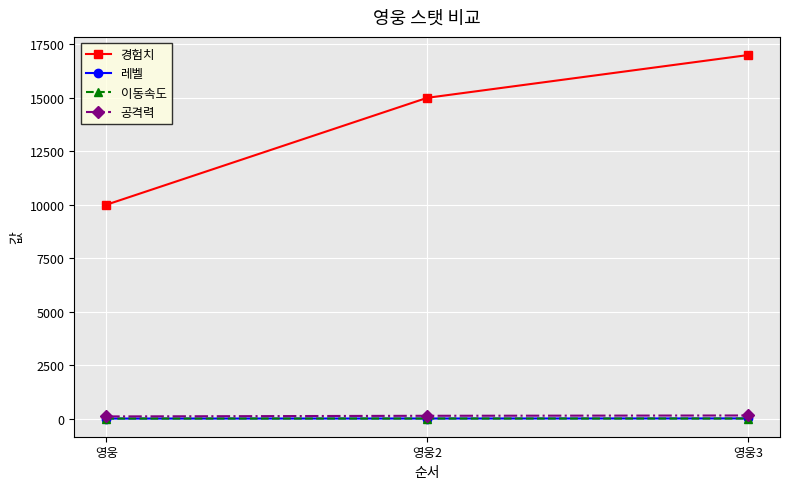

The value of 레벨 at 영웅 is 1.0. True or false?

True